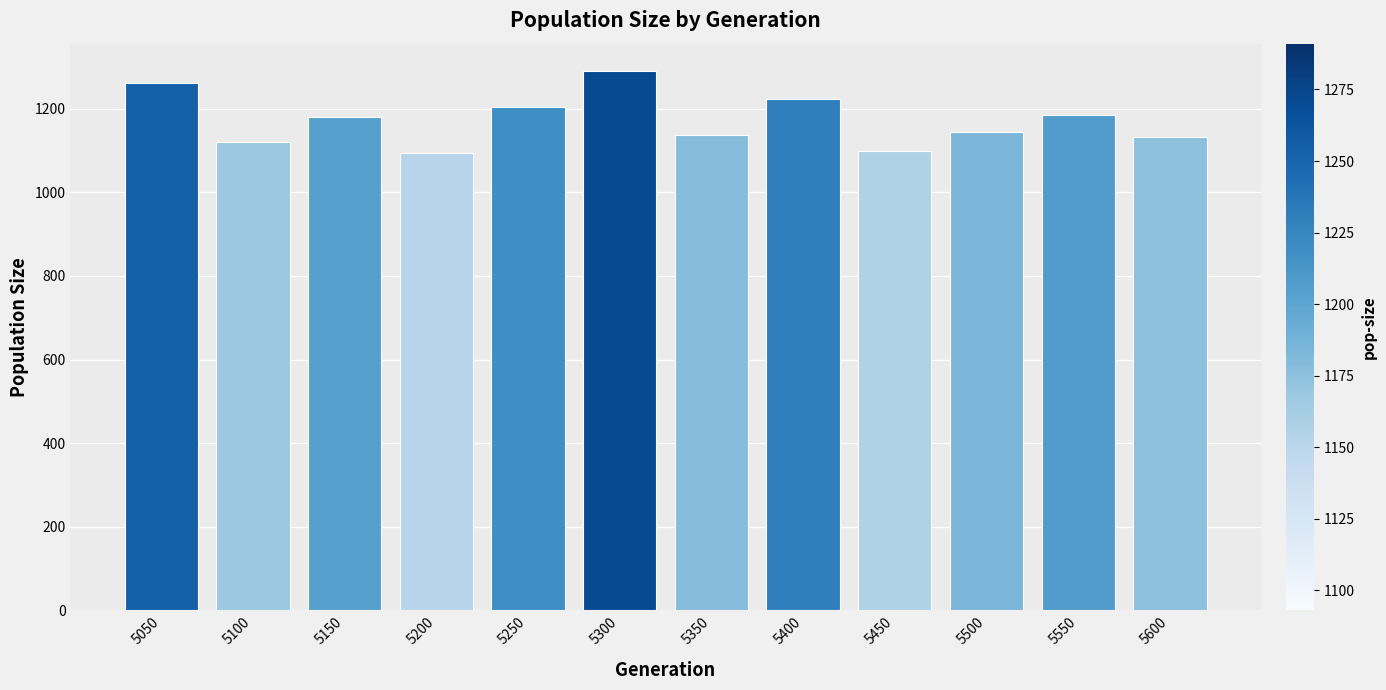

What is the average value?

1173